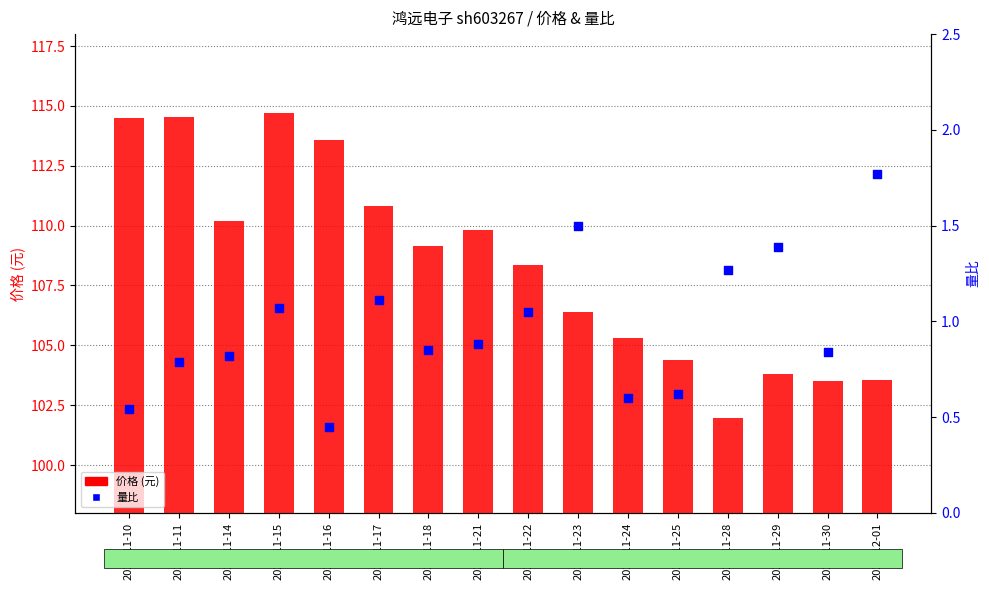

Which series reaches the minimum Y coordinate?

量比